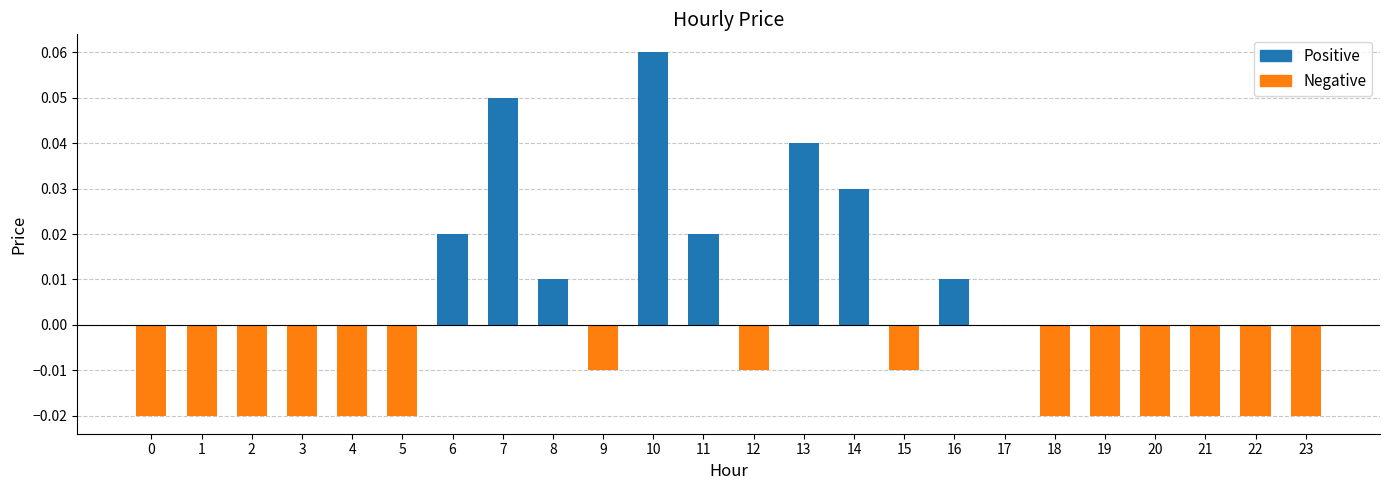

Where does the data first go above 0?

6